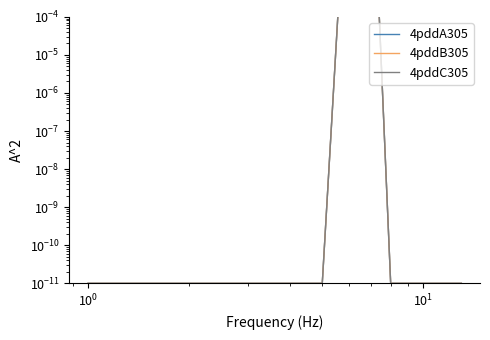

How many interior local peaks does the 4pddC305 series have?

1